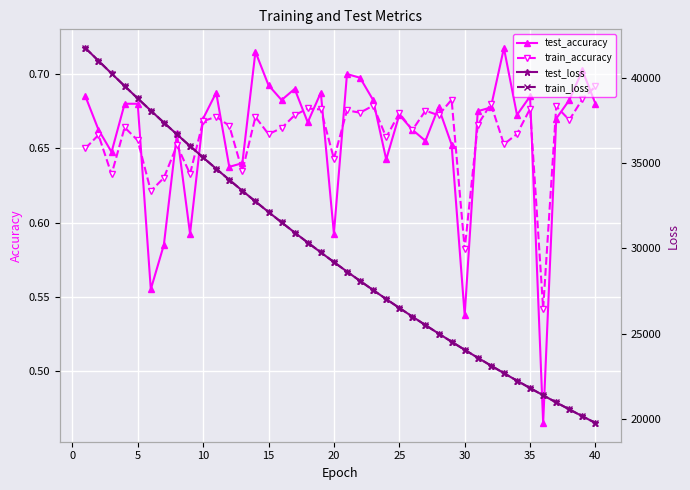

Which series has the widest spread of values?

train_loss